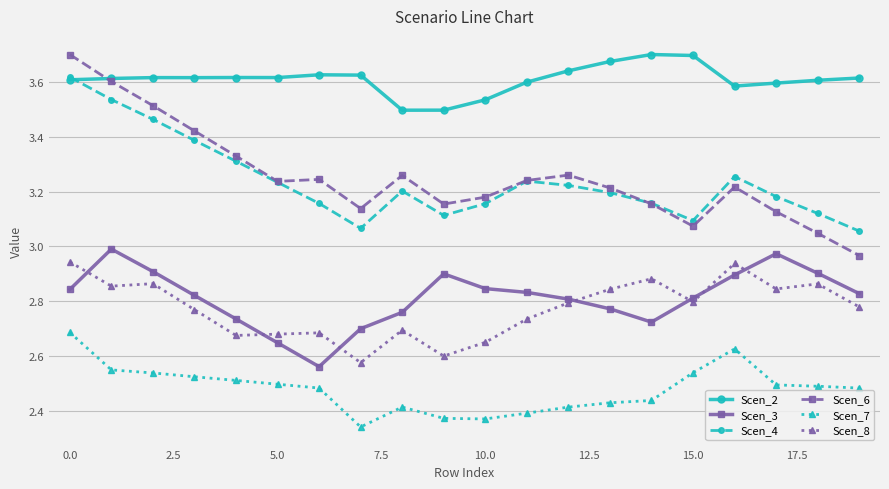

At how many categories does at least one series exceed 2?

20